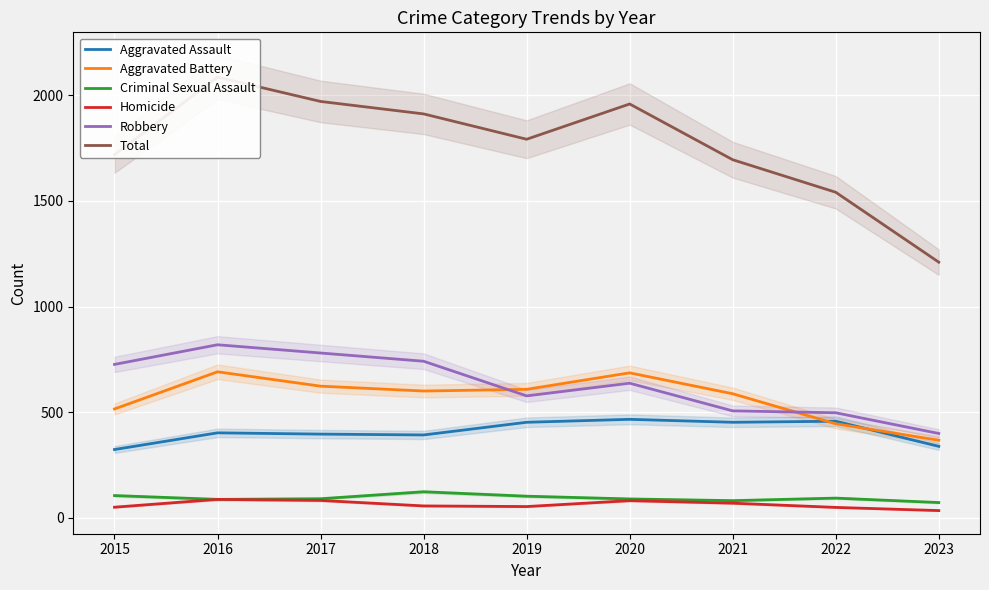

What is the total value across all series at 2015?

3438